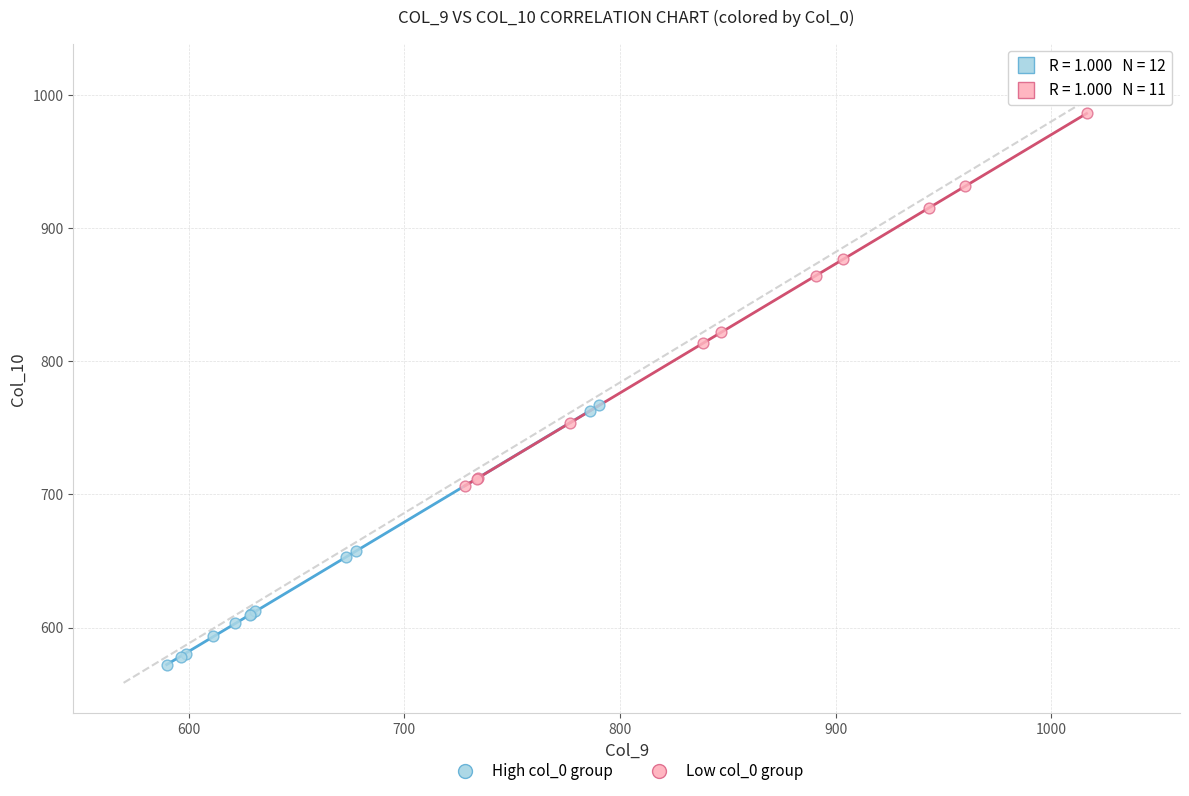

Which series reaches the minimum Y coordinate?

High col_0 group